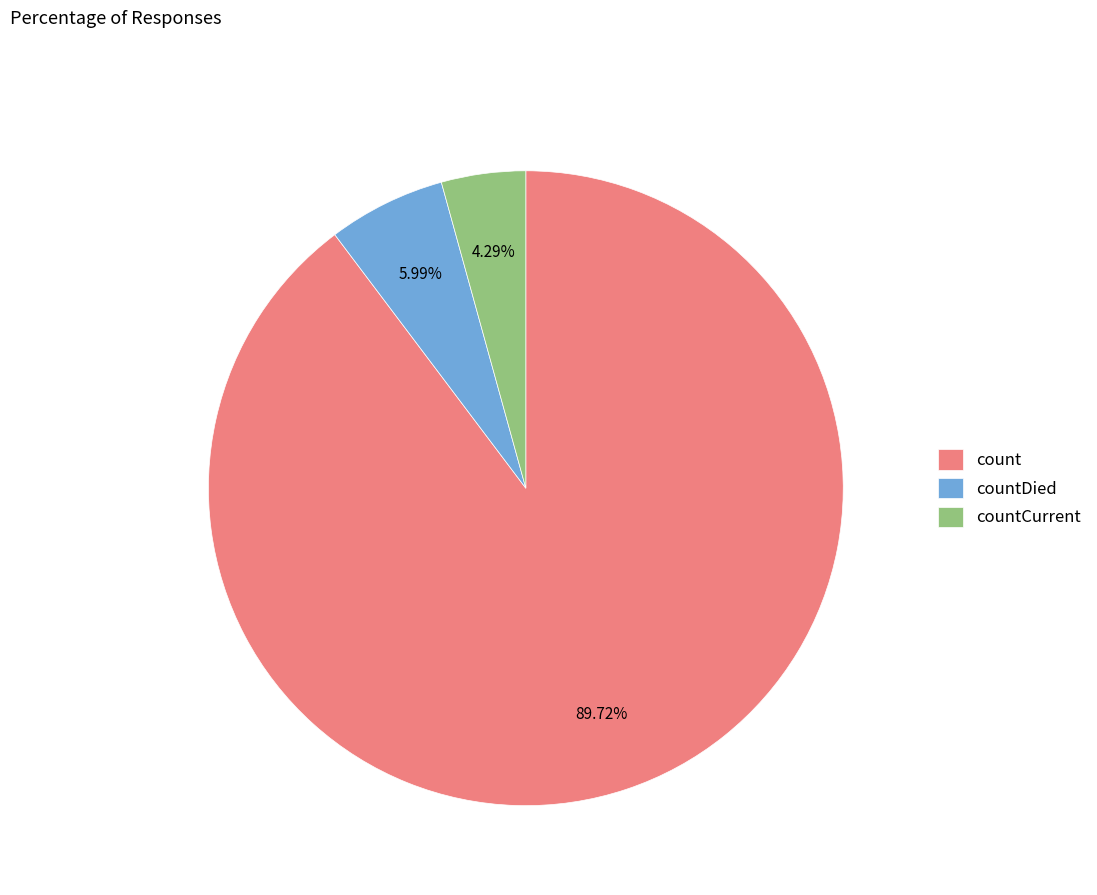

How many segments does this pie chart have?

3